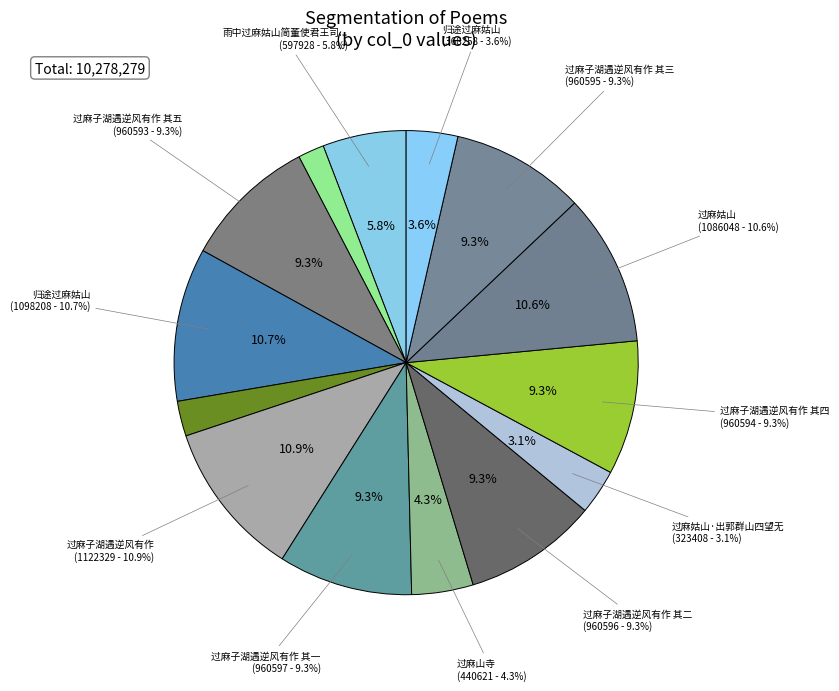

To the nearest percent, what percentage of the pie is 过麻子湖遇逆风有作?

11%